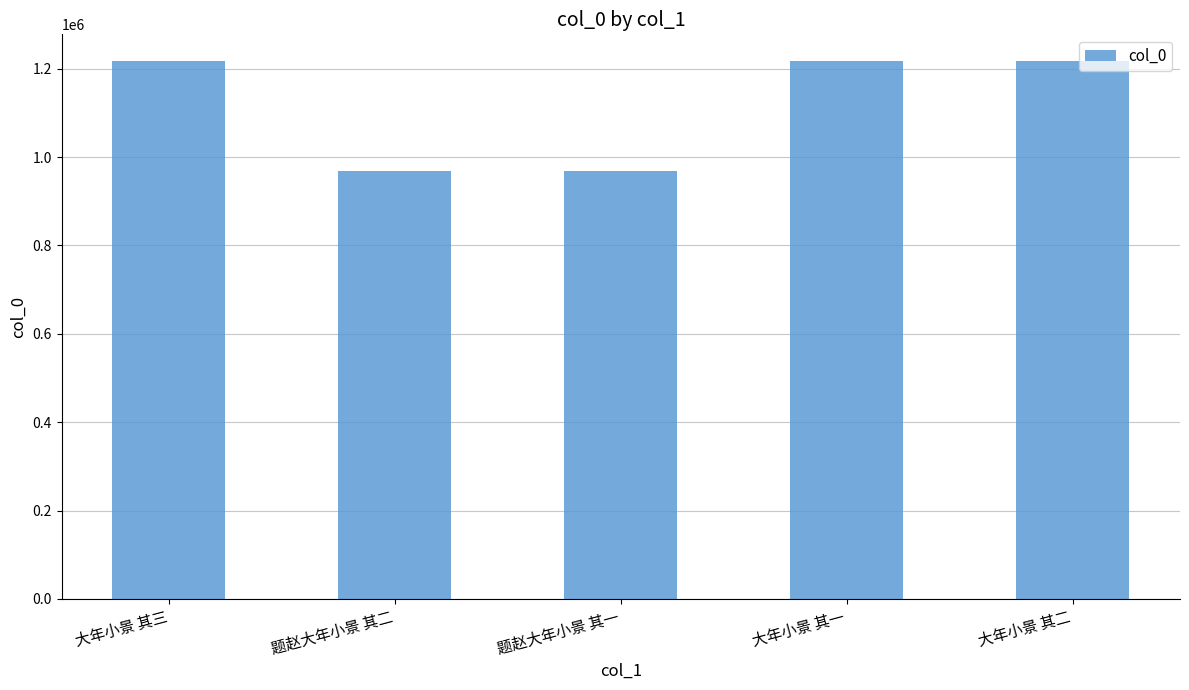

What is the sum of the values at 题赵大年小景 其一 and 大年小景 其三?

2186950